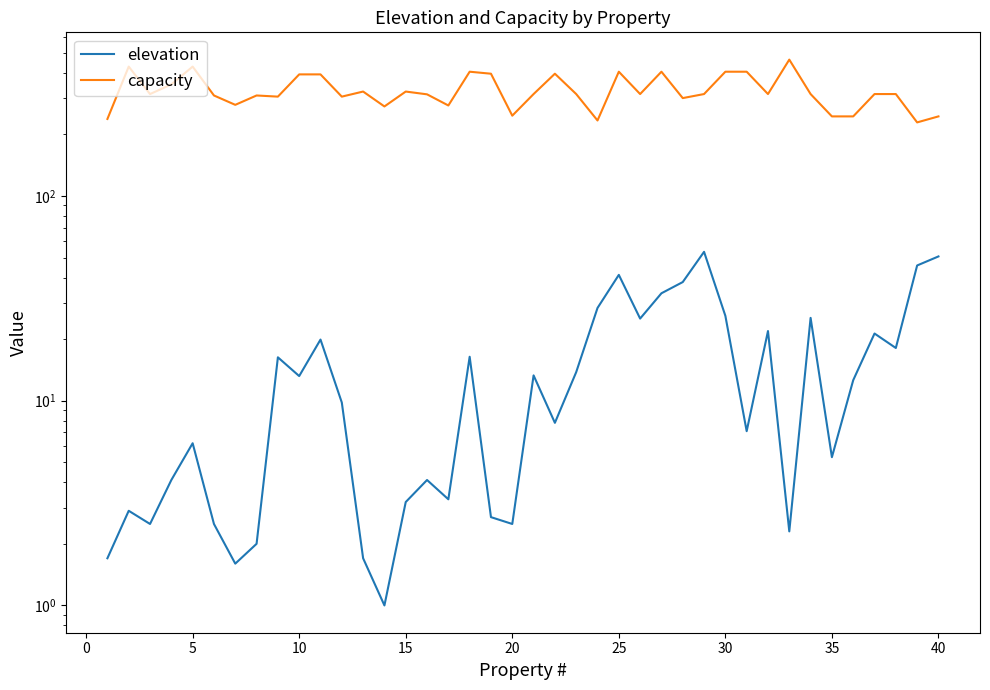

True or false: elevation has more than 1 points higher than both neighbors.

True